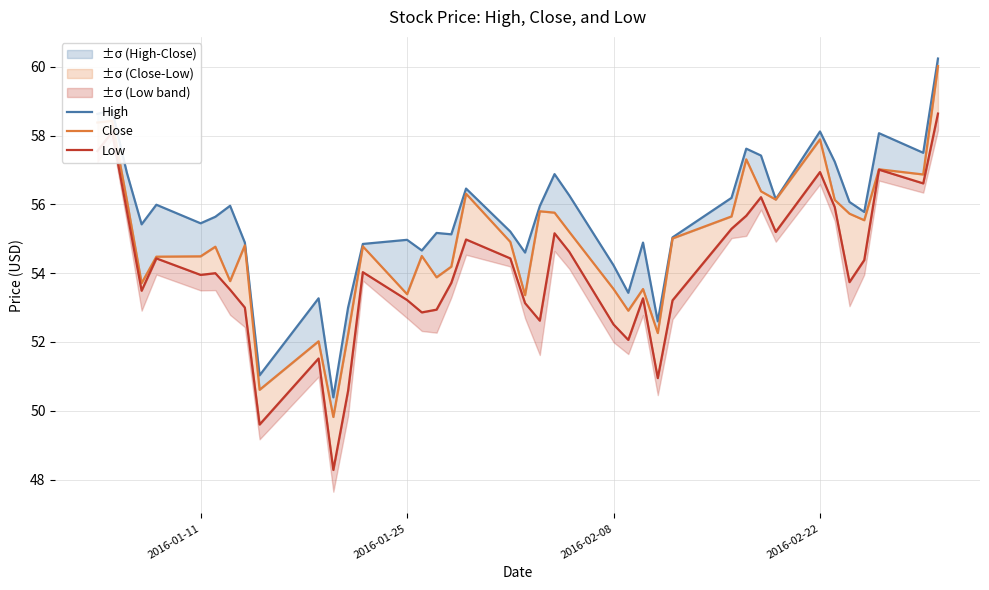

True or false: High and Low cross at least once.

False